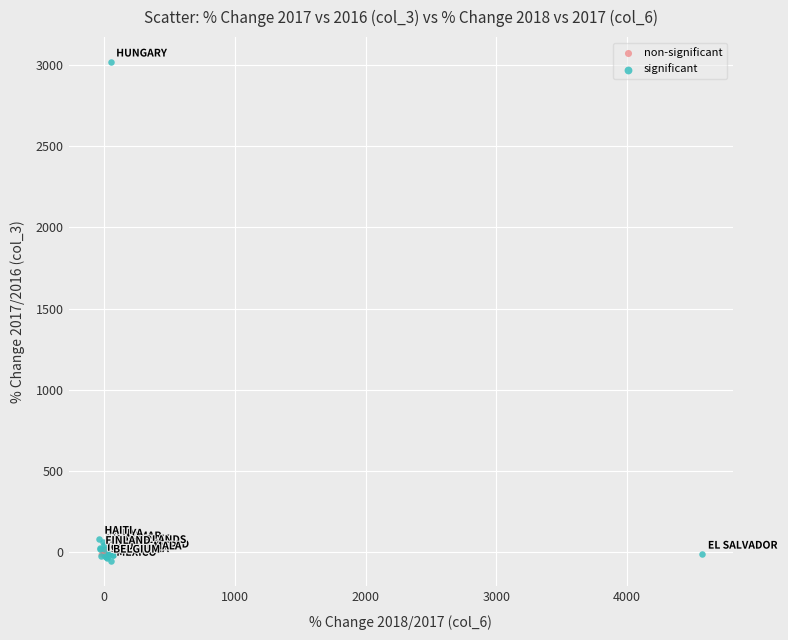

What are all the series names shown in the legend?

non-significant, significant